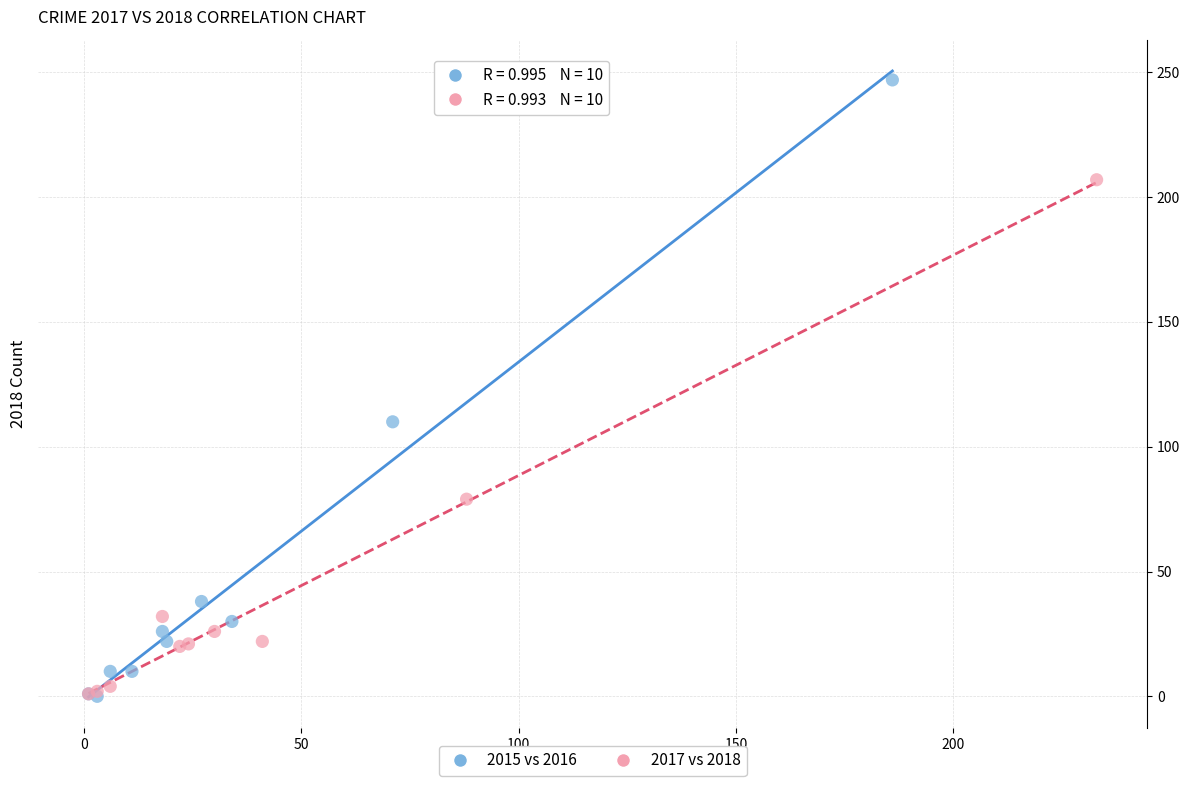

Which series reaches the maximum Y coordinate?

2015 vs 2016